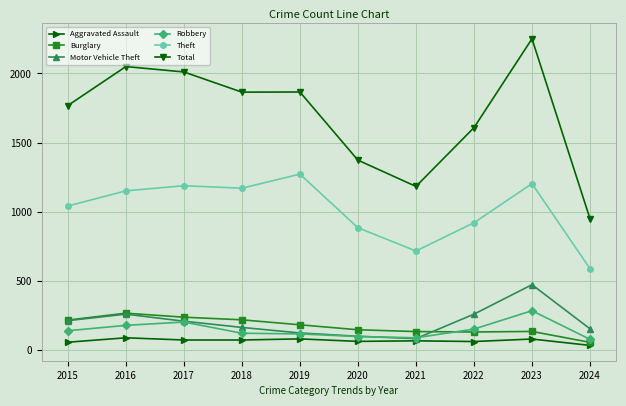

What is the total value across all series at 2018?

3609